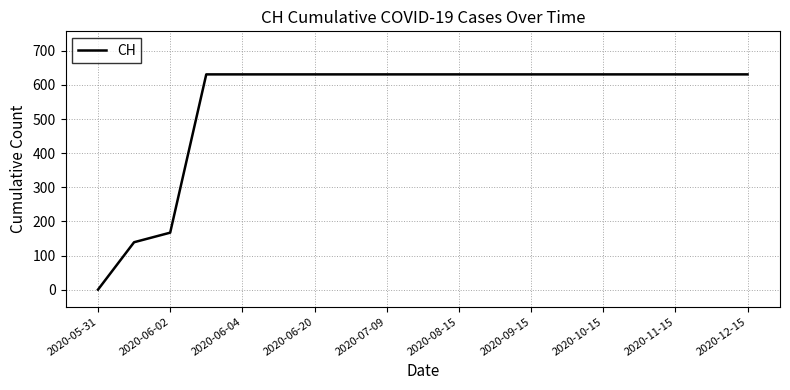

What is the difference between the maximum and minimum values?

631